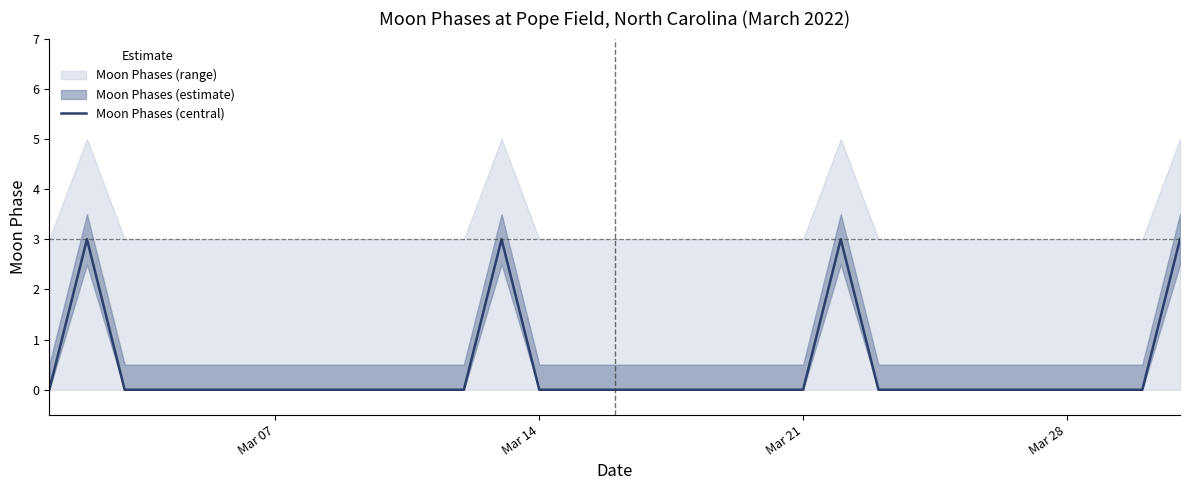

What is the highest value of the Moon Phases (central) series?

3